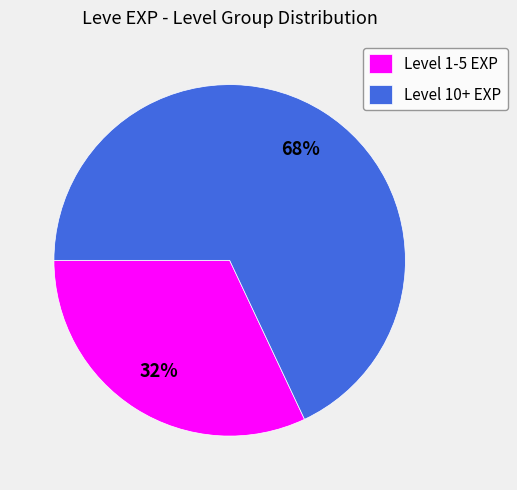

To the nearest percent, what portion does Level 1-5 EXP represent?

32%